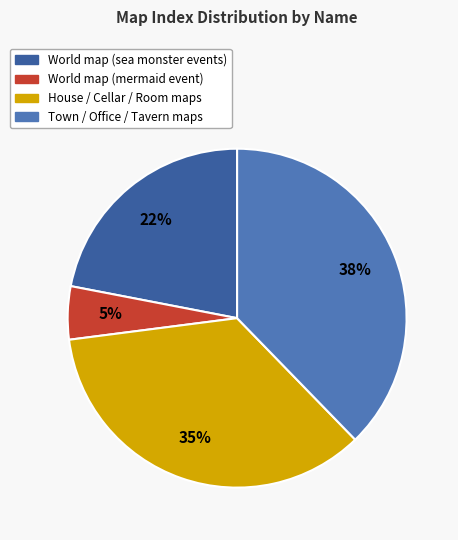

To the nearest percent, what is the difference between the largest and smallest slice percentages?

33%